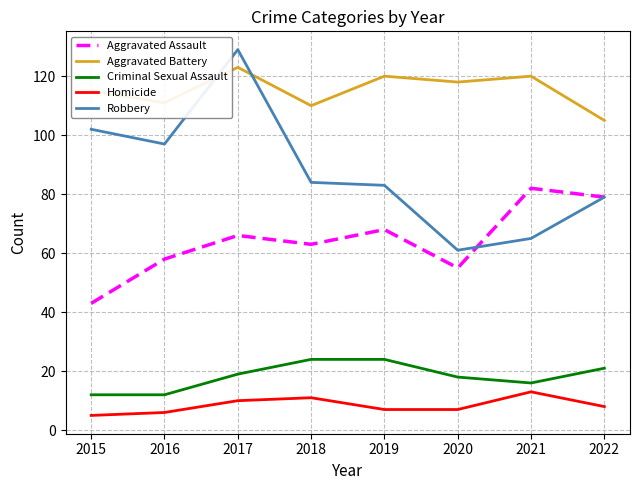

Reading left to right, what are all the values shown in this chart?

Aggravated Assault: 2015=43	2016=58	2017=66	2018=63	2019=68	2020=55	2021=82	2022=79
Aggravated Battery: 2015=115	2016=111	2017=123	2018=110	2019=120	2020=118	2021=120	2022=105
Criminal Sexual Assault: 2015=12	2016=12	2017=19	2018=24	2019=24	2020=18	2021=16	2022=21
Homicide: 2015=5	2016=6	2017=10	2018=11	2019=7	2020=7	2021=13	2022=8
Robbery: 2015=102	2016=97	2017=129	2018=84	2019=83	2020=61	2021=65	2022=79